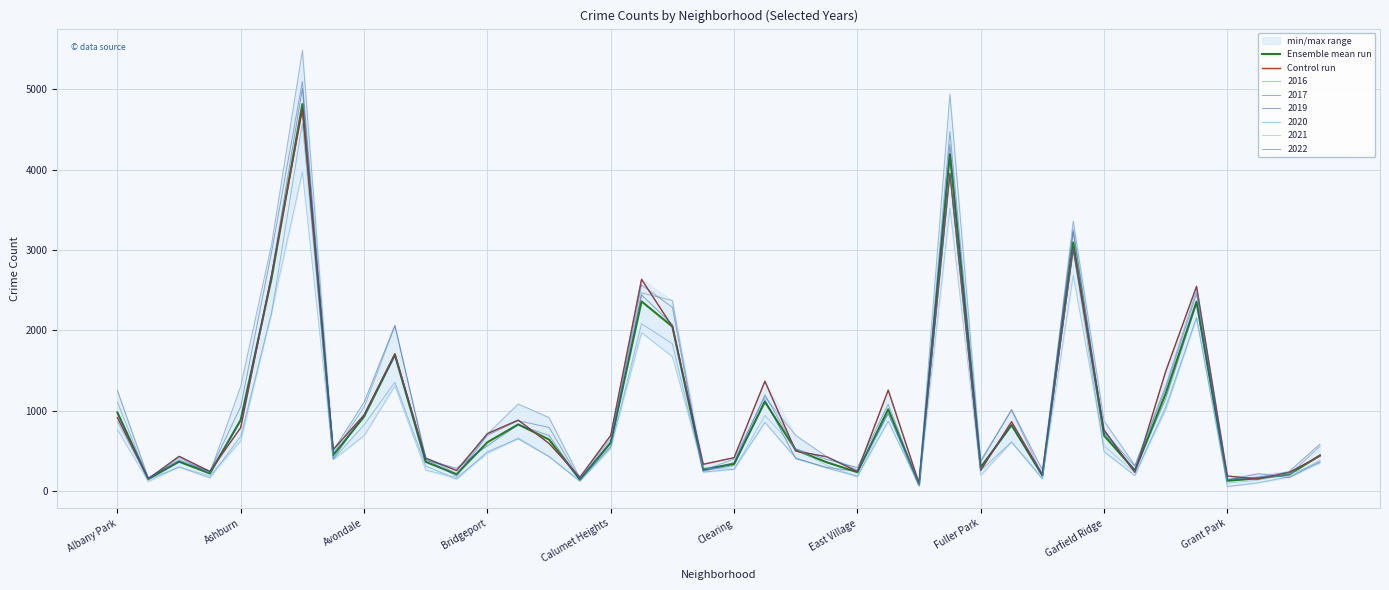

What is the maximum value shown in the chart?

4813.7